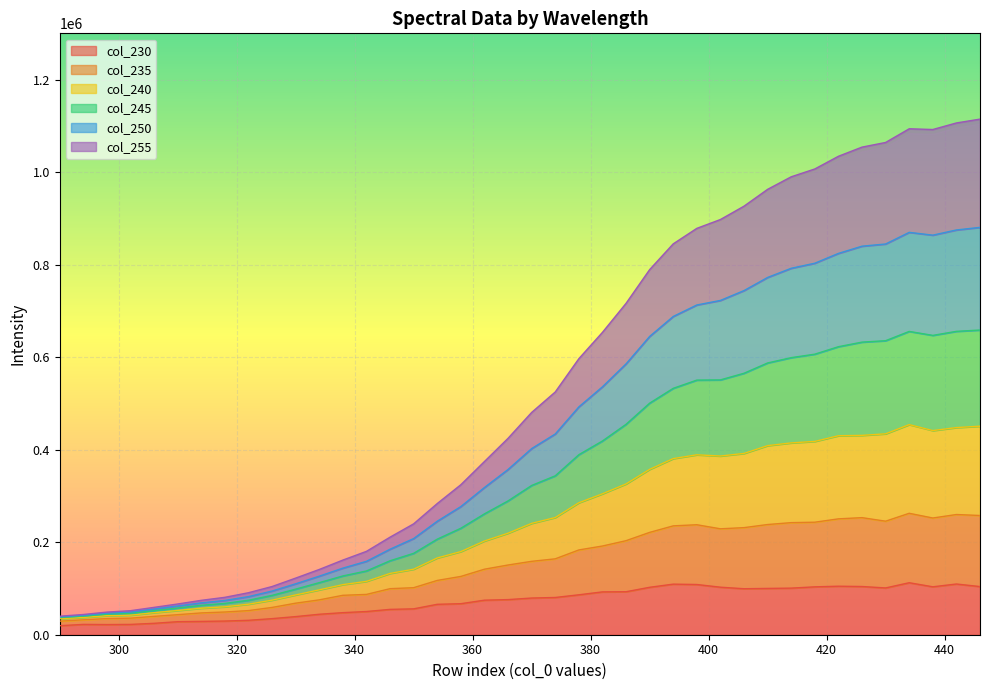

What is the maximum value for col_230?

112399.6